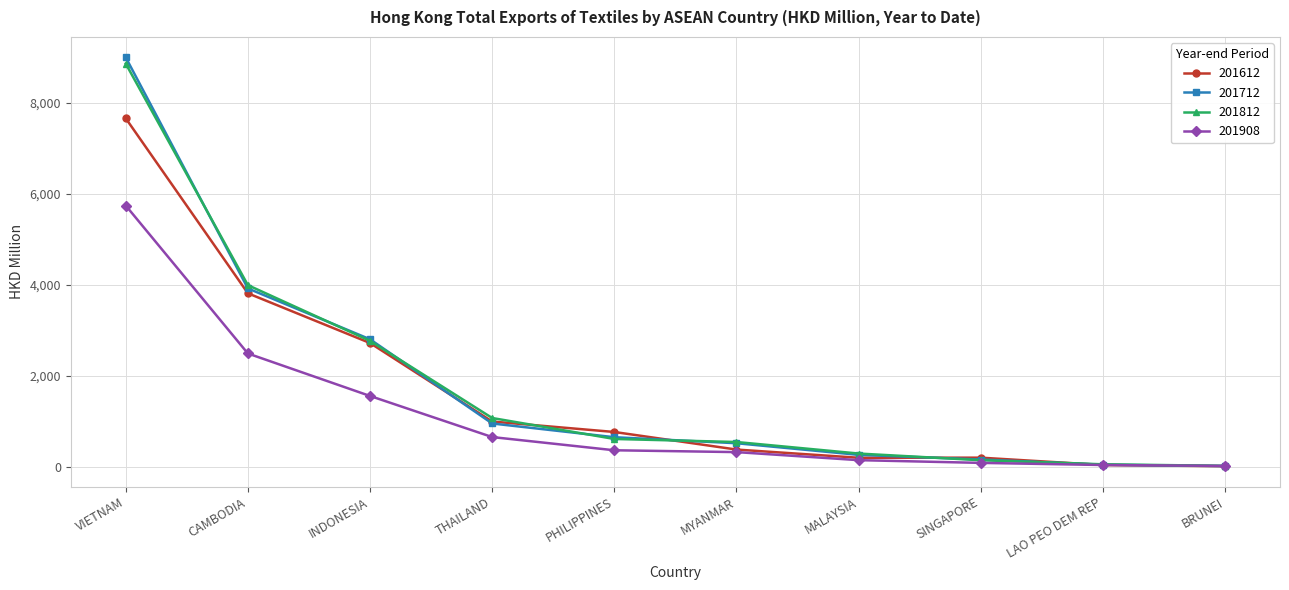

At which label does 201612 first exceed 759?

VIETNAM